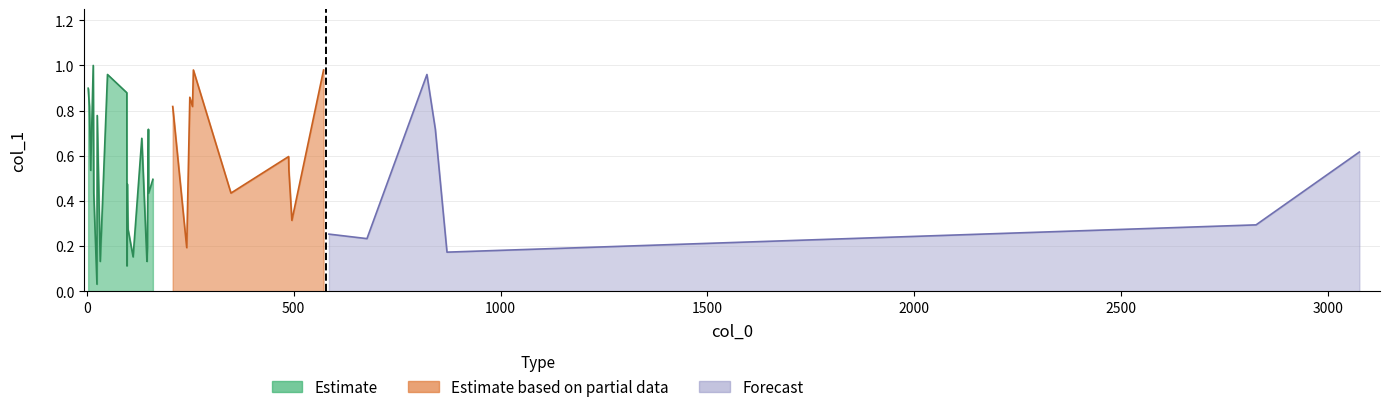

Does the chart have visible grid lines?

Yes